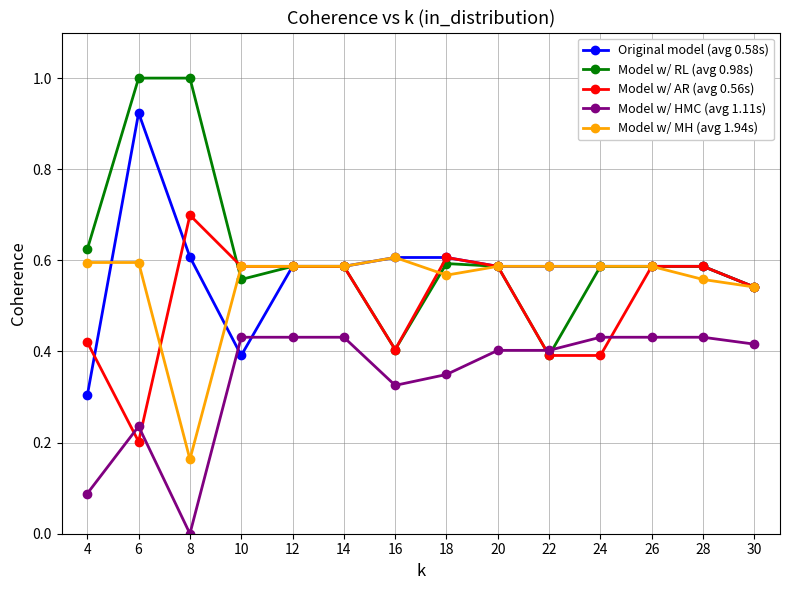

Count the Model w/ HMC (avg 1.11s) values in the range 0 to 1.

14